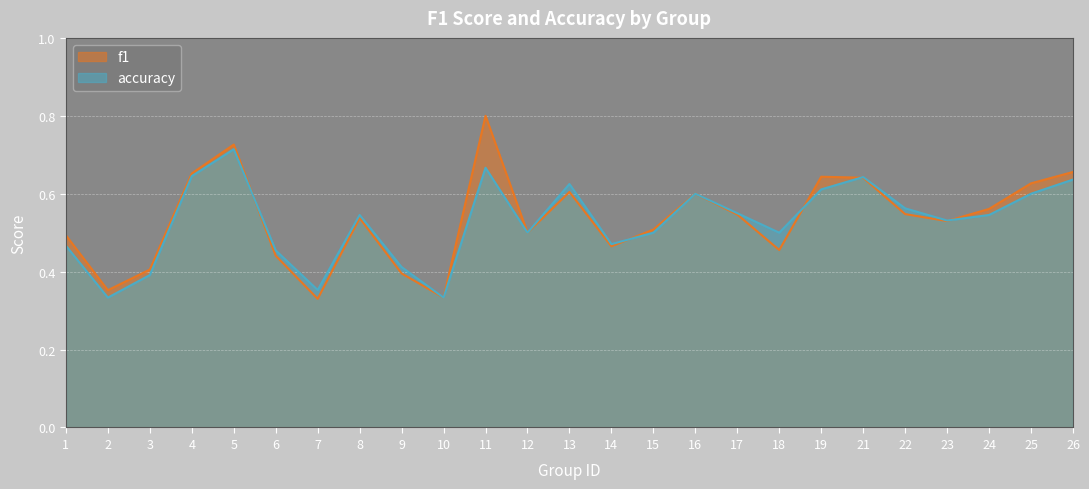

Where is the first local minimum for accuracy?

2